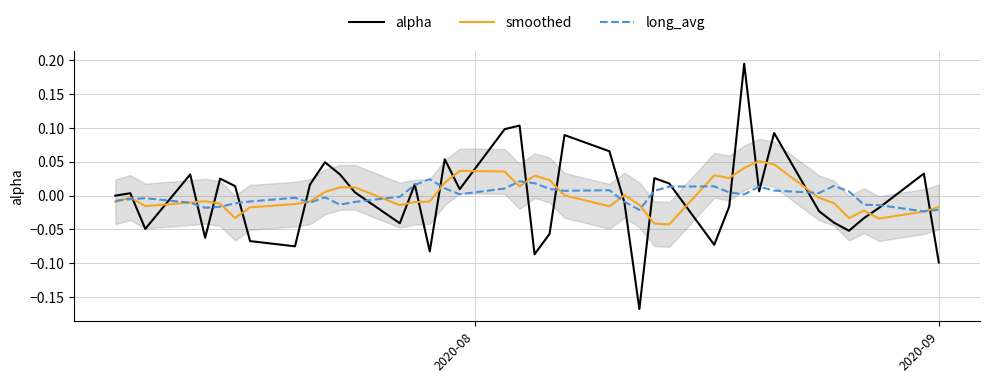

What is the greatest value displayed?

0.2